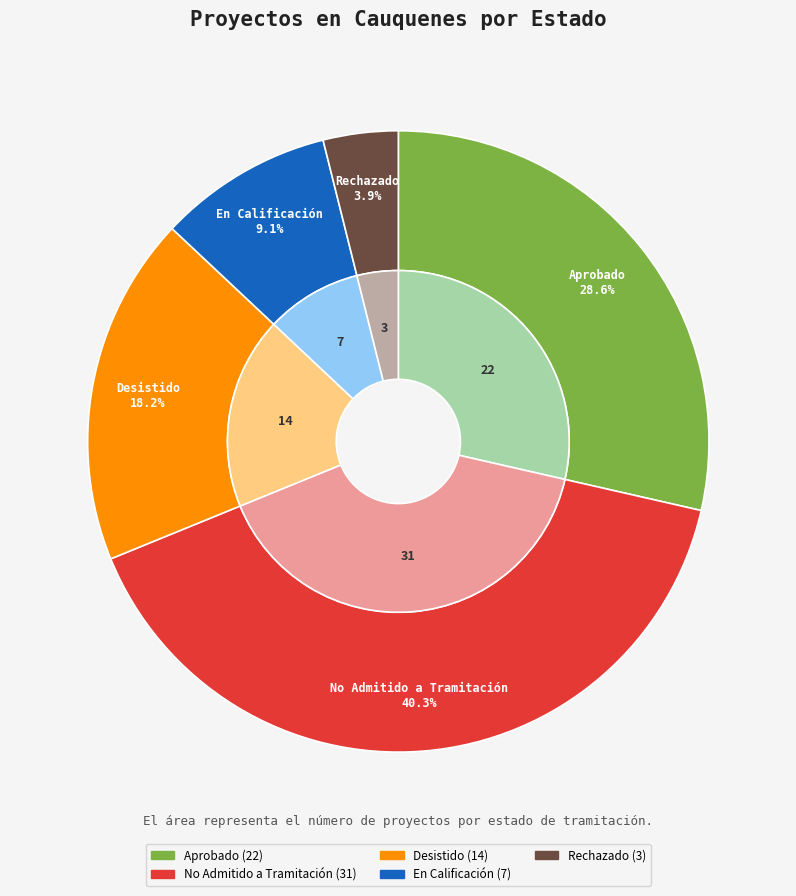

How many segments does this pie chart have?

5